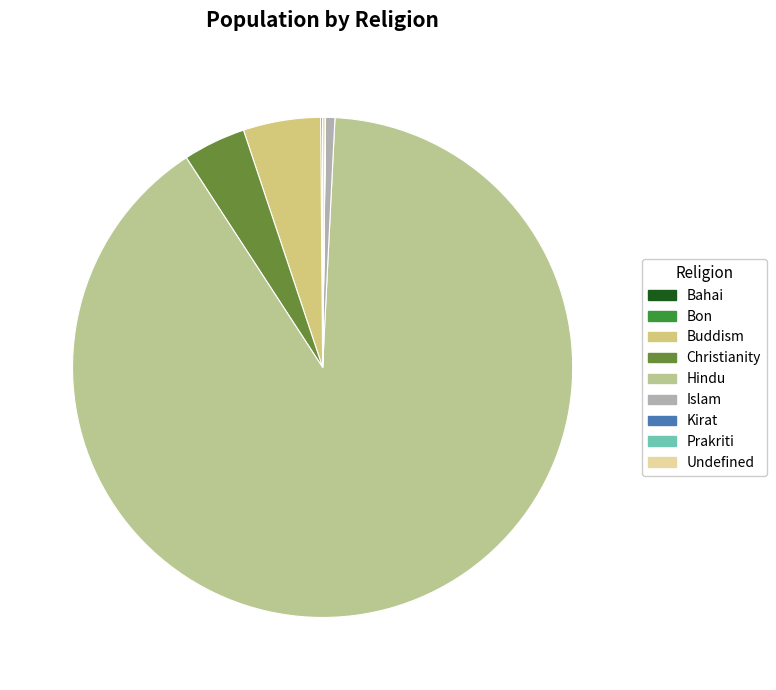

Which slice represents more than half of the pie?

Hindu